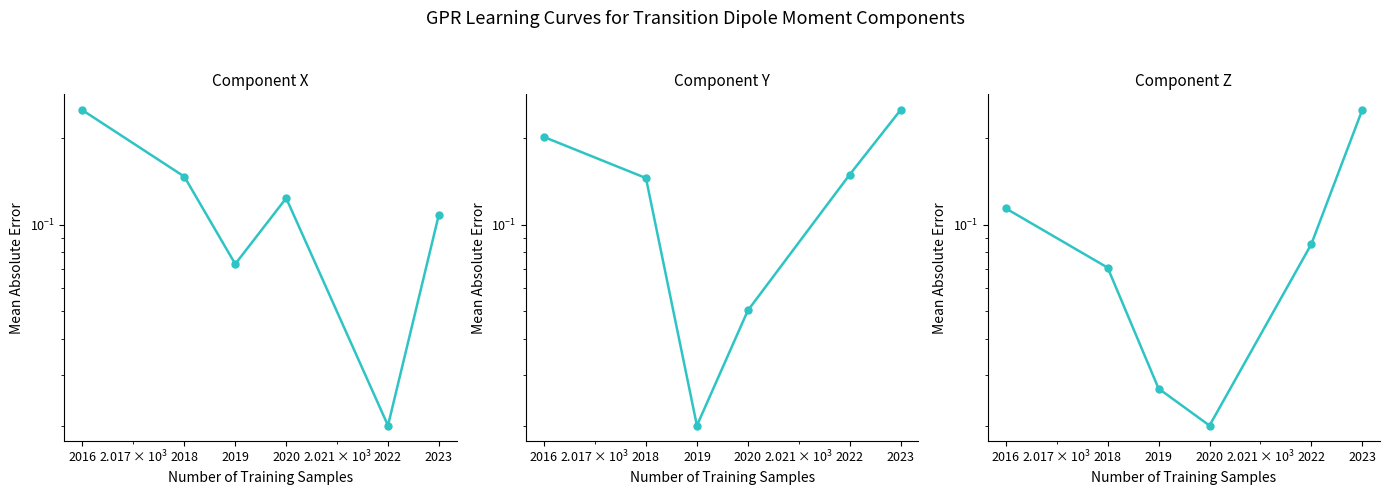

What is the approximate value of Component Y at 2020?

0.1